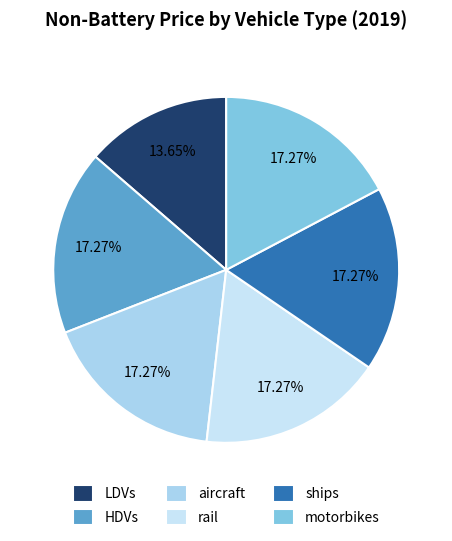

To the nearest percent, what portion does motorbikes represent?

17%